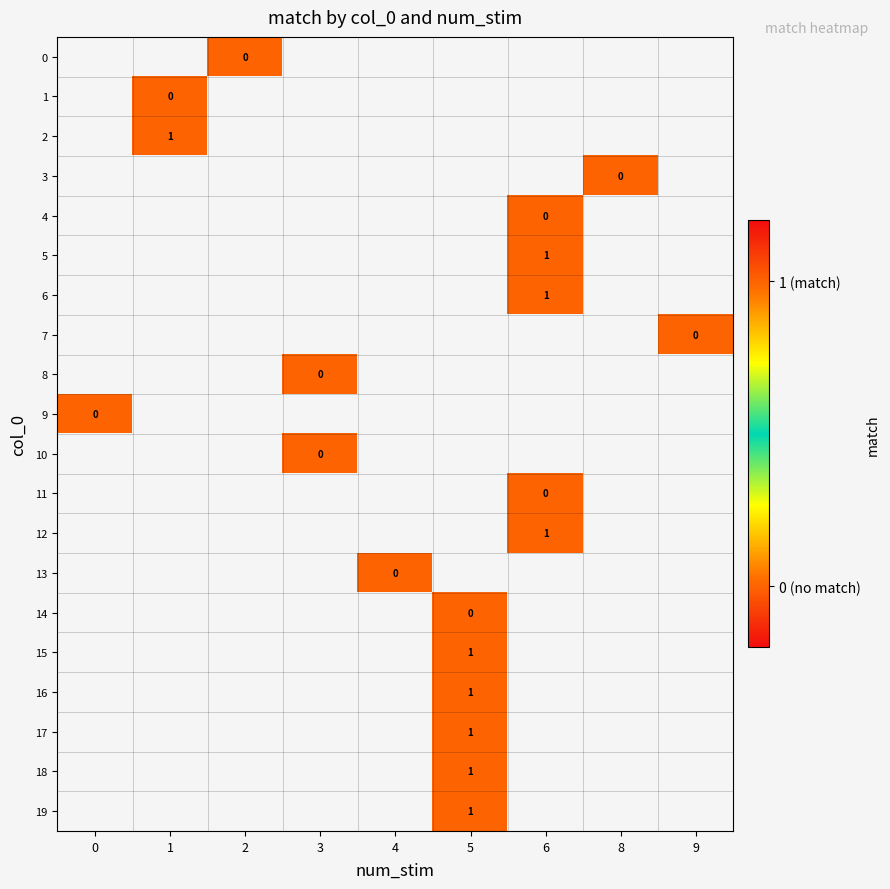

True or false: 2 has a value of 1 at 1.

True